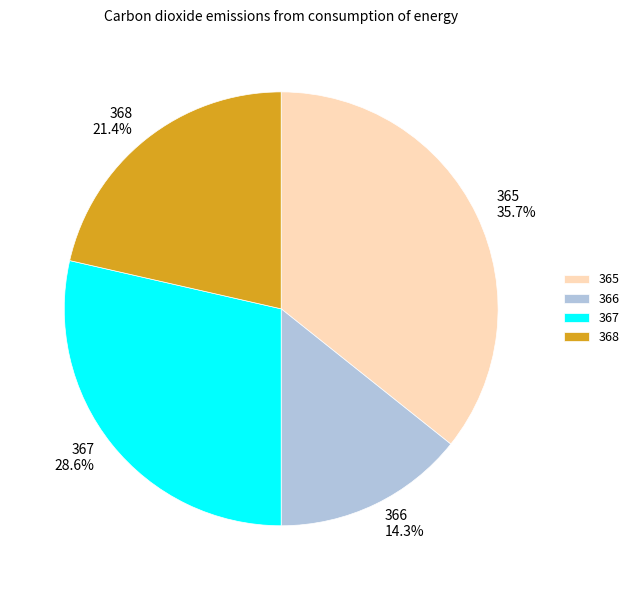

Is it true that 367 is 22% of the pie?

False